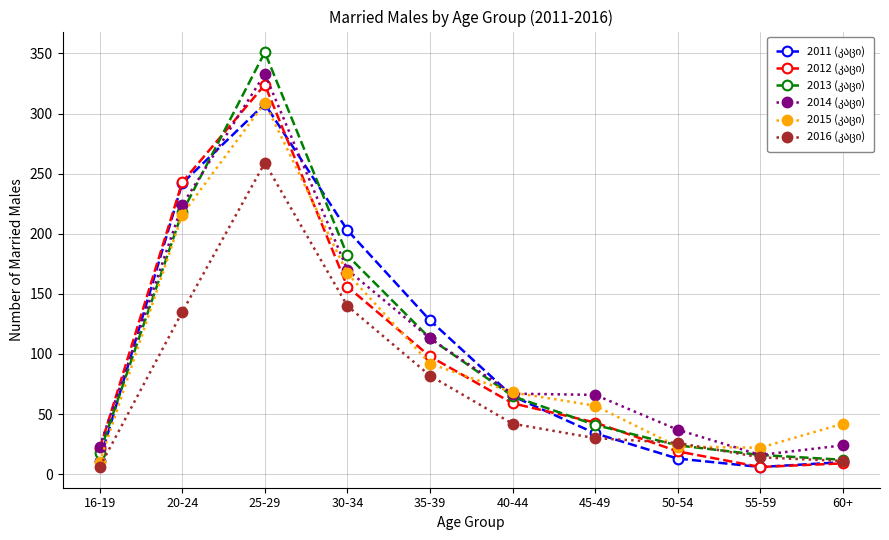

At which category is the sum across all series the highest?

25-29